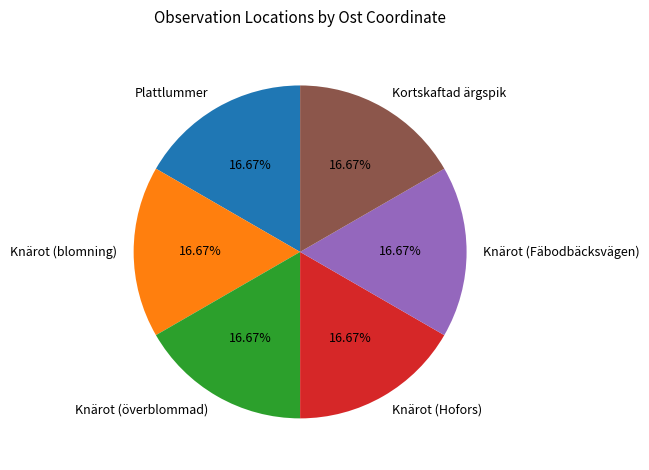

Approximately how many times larger is the value at Knärot (Fäbodbäcksvägen) compared to Knärot (överblommad)?

1.0